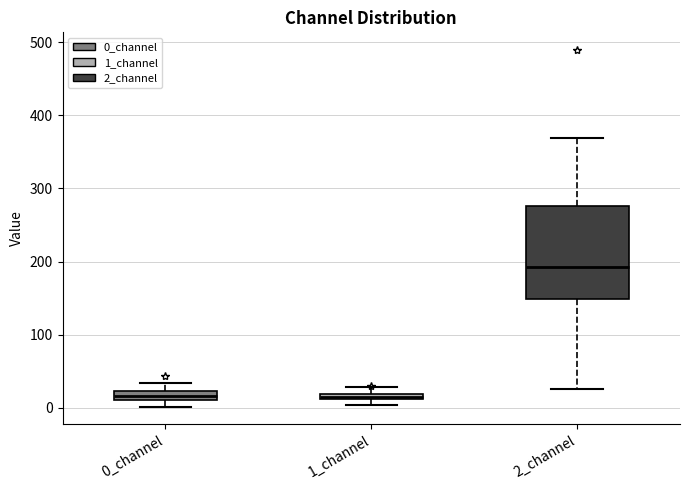

Which box's median line is the highest?

2_channel